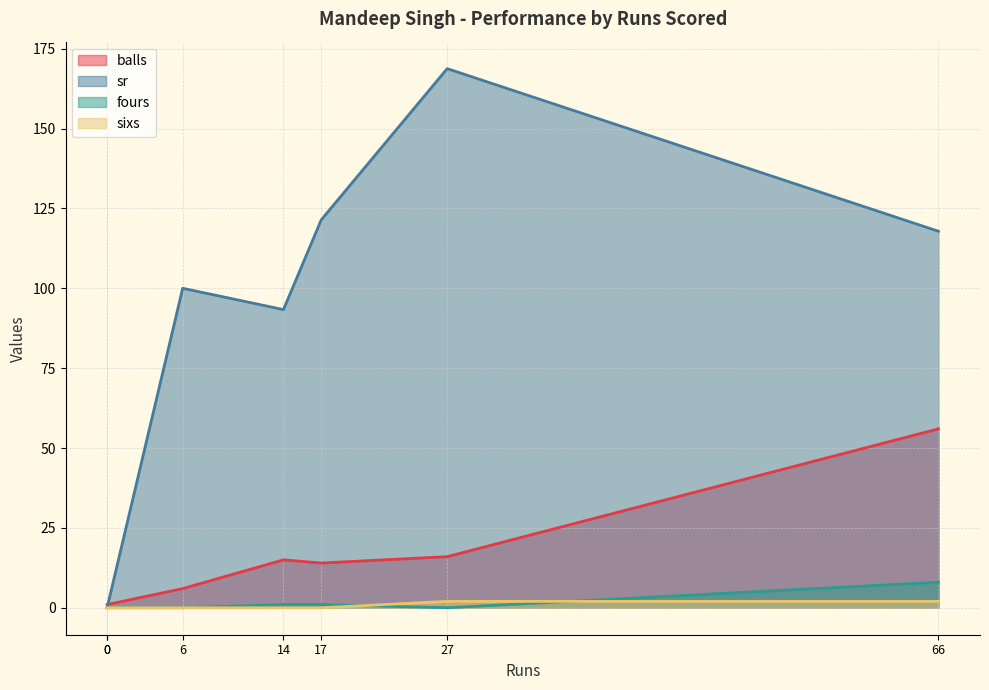

In sixs, how many points are higher than both neighbors (excluding endpoints)?

1